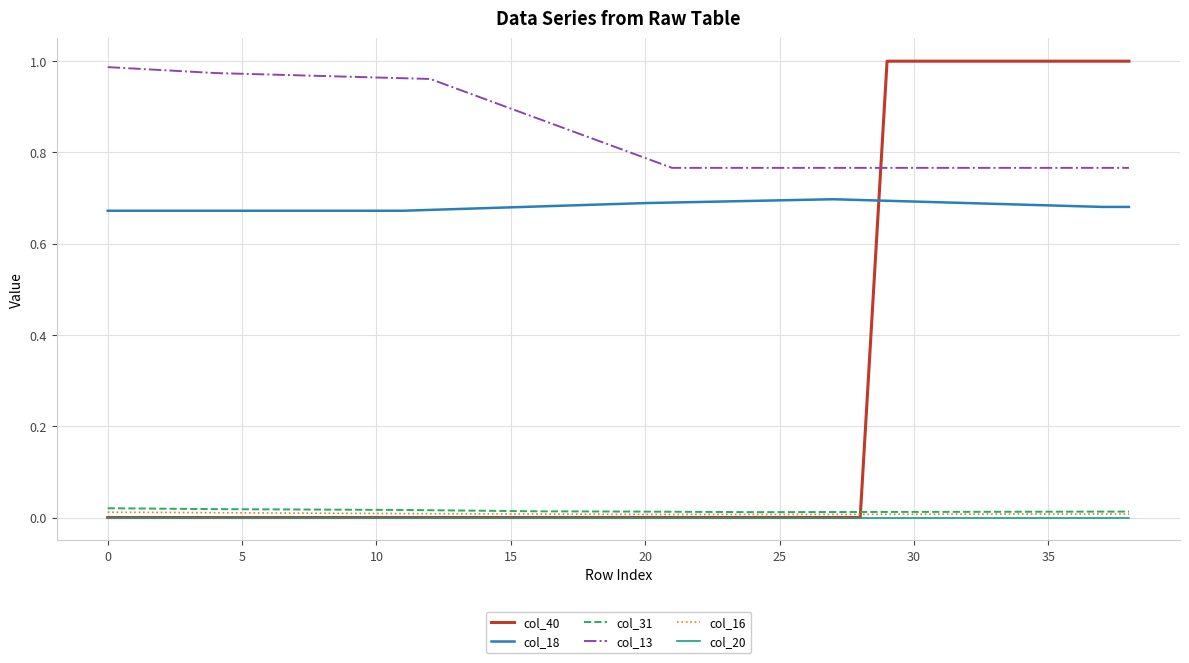

Which series has the largest total across all categories?

col_13